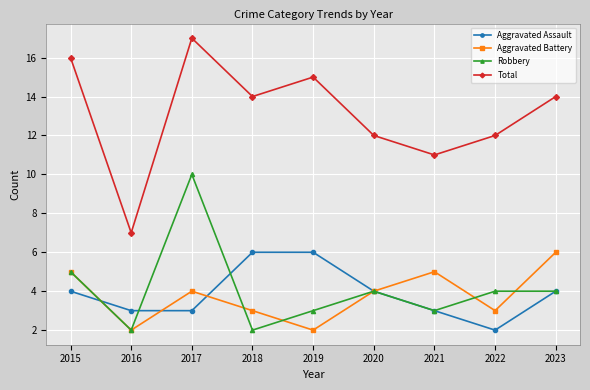

At which category does Total reach its first local valley?

2016